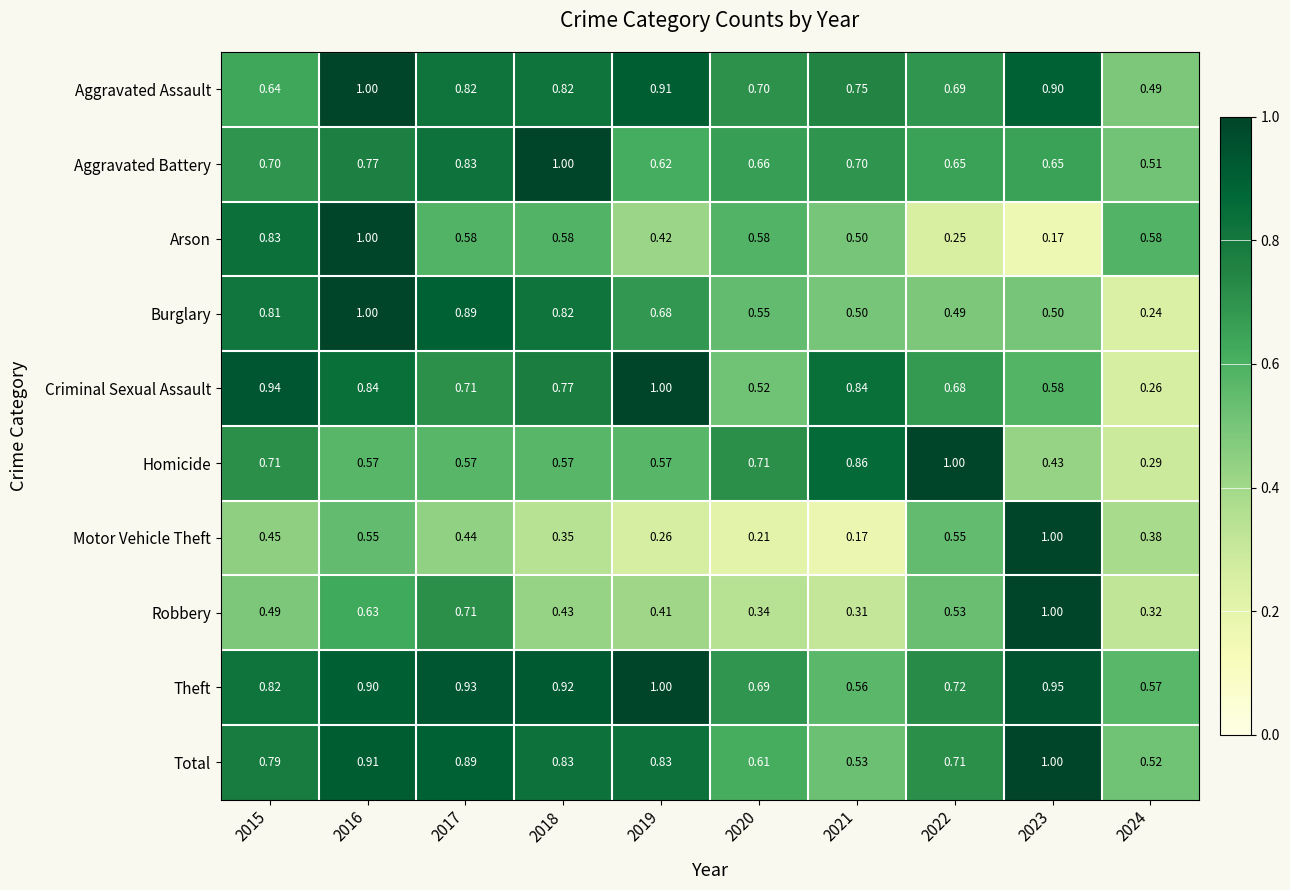

Which series has the largest total across all categories?

Theft